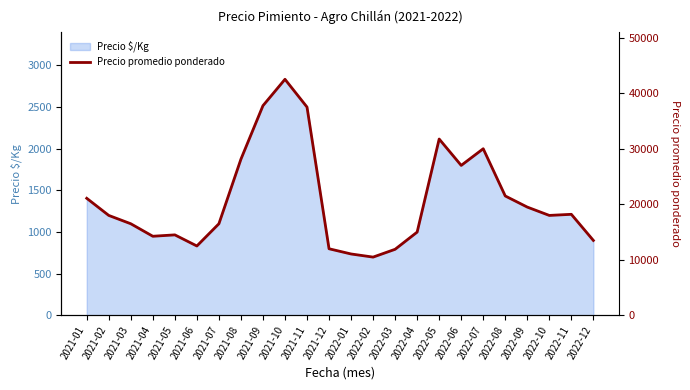

What is the label of the 4th point from the right?

2022-09